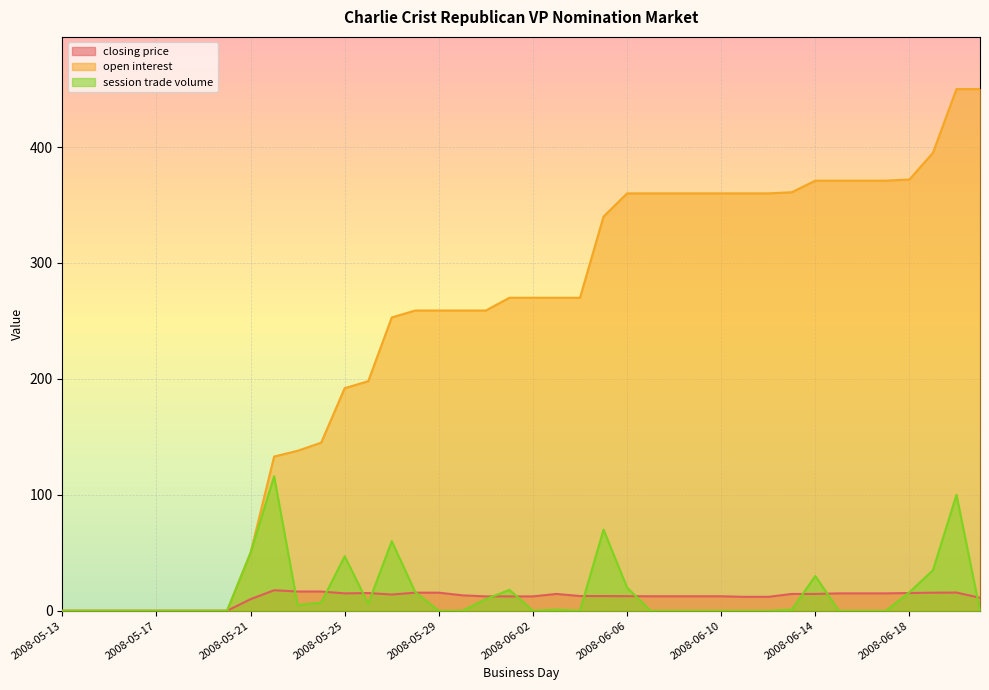

What is the approximate value of closing price at 2008-06-12?

12.0